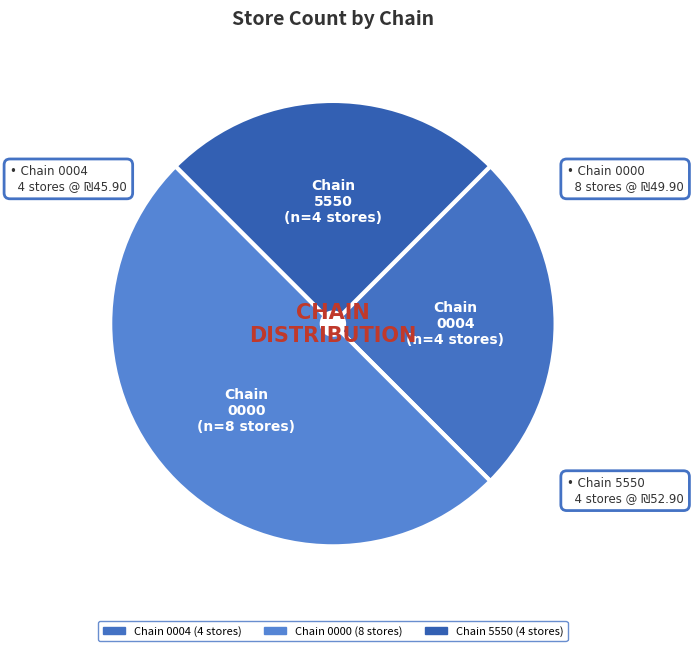

Count the number of slices in the pie.

3